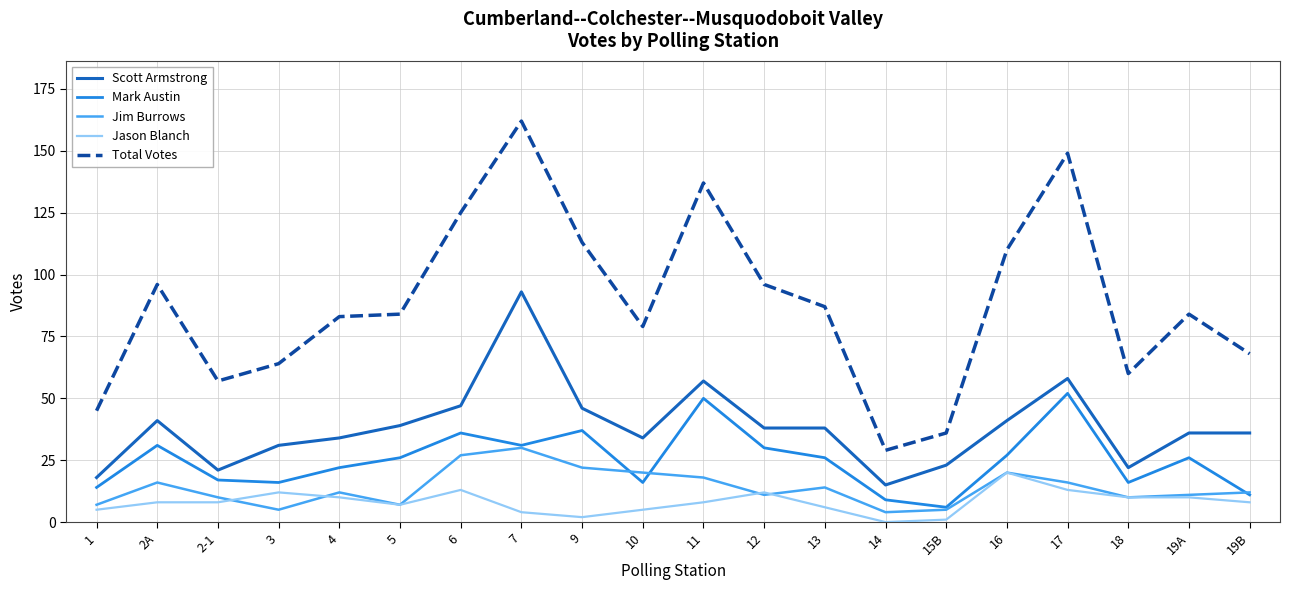

True or false: Total Votes and Jason Blanch cross at least once.

False